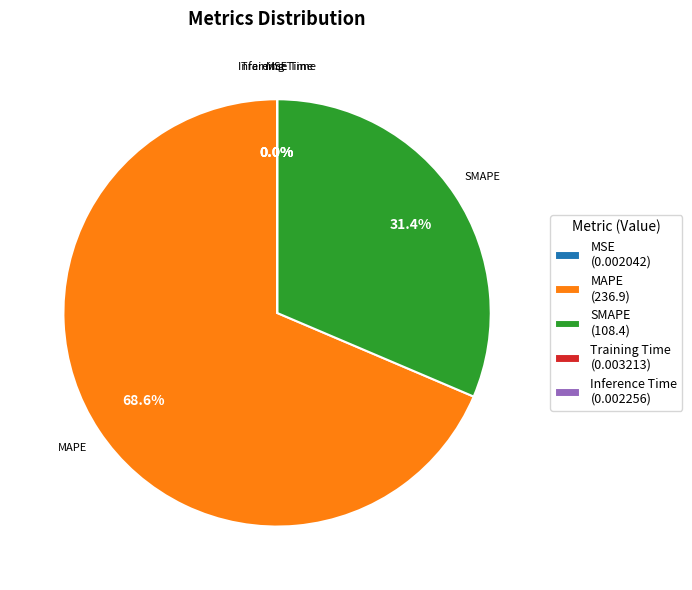

Which slice represents more than half of the pie?

MAPE